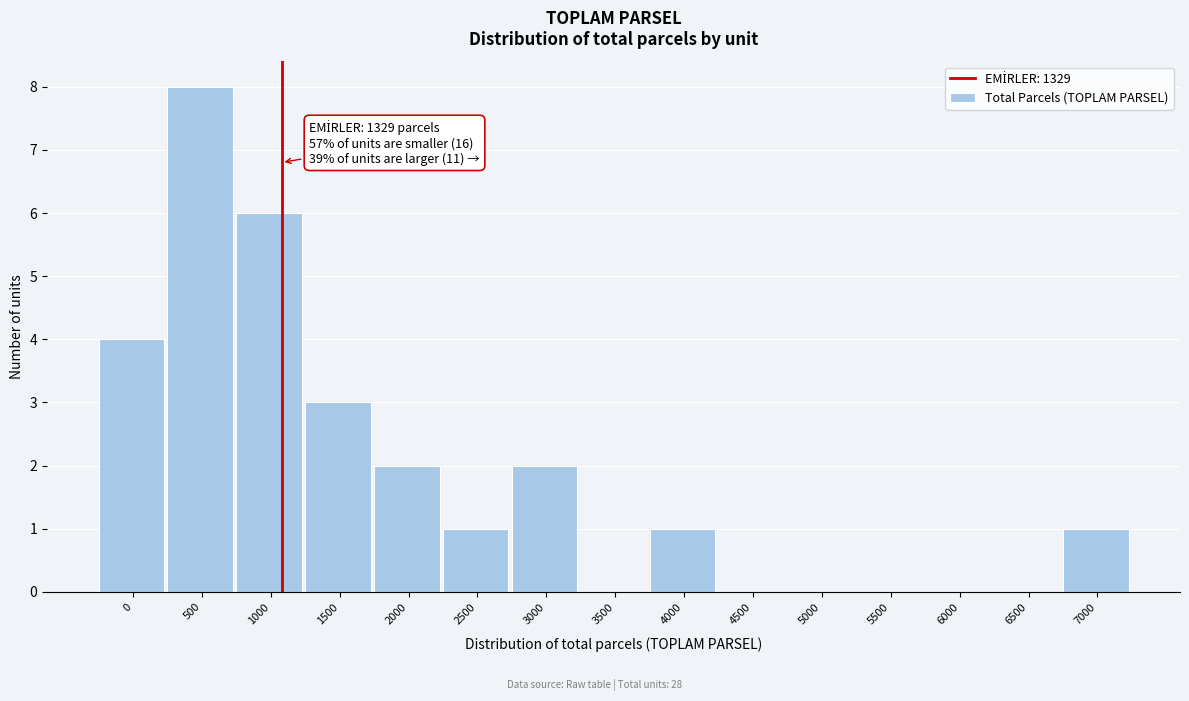

Reading left to right, transcribe all the data shown in this chart.

0=4	500=8	1000=6	1500=3	2000=2	2500=1	3000=2	3500=0	4000=1	4500=0	5000=0	5500=0	6000=0	6500=0	7000=1